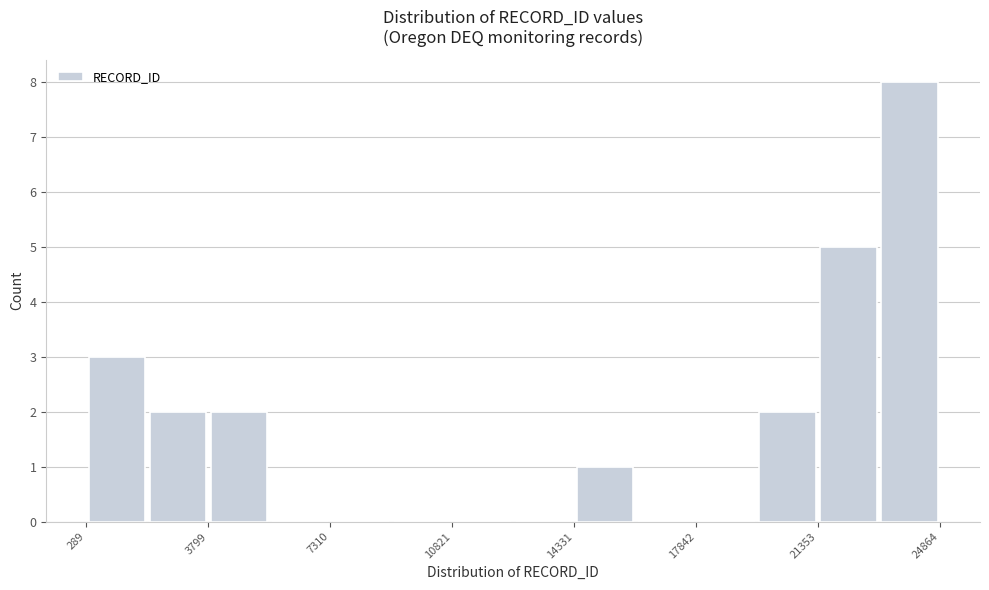

Around what value on the x-axis is the tallest bar? Give the approximate position of its centre, as read against the axis.

24000